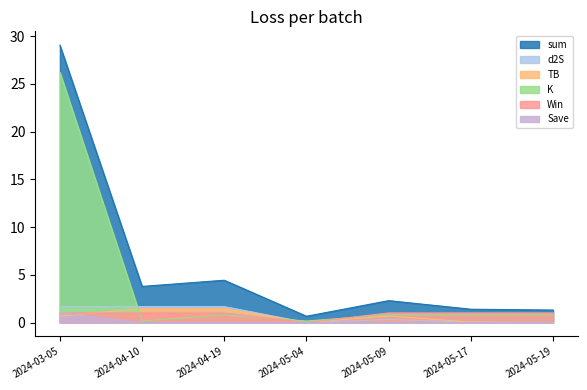

The value of K at 2024-03-05 is 26.2. True or false?

True